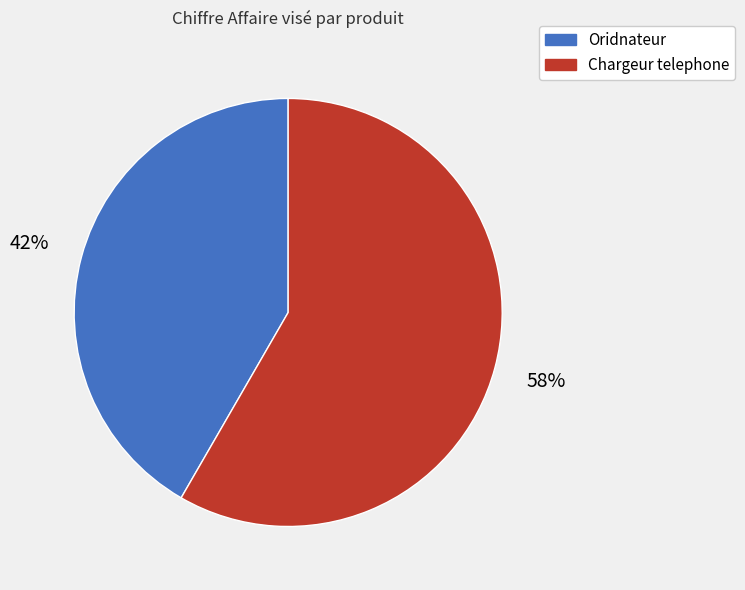

To the nearest percent, what percentage of the pie is Oridnateur?

42%